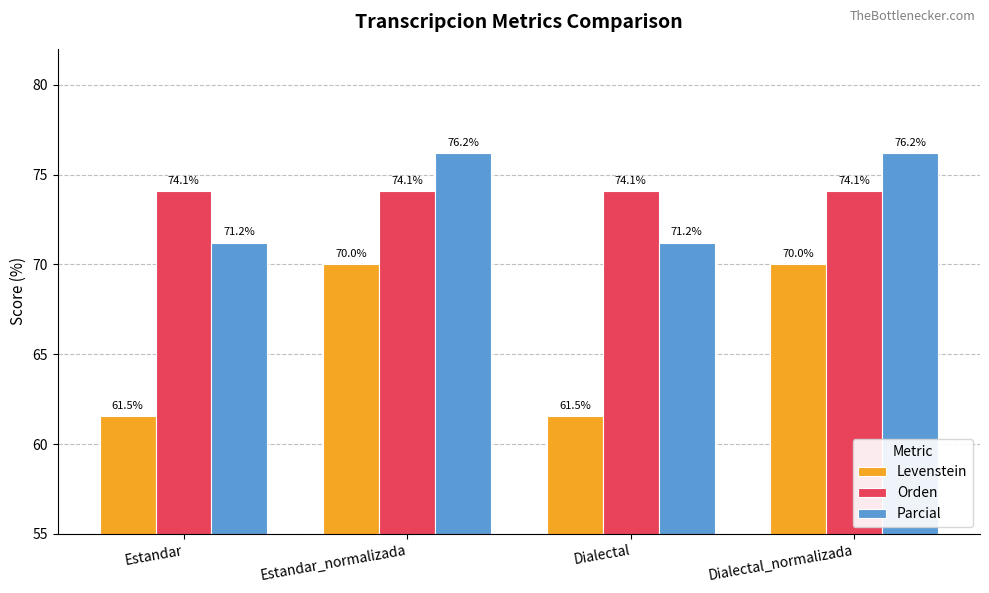

Between Estandar_normalizada and Dialectal, which series saw the biggest shift?

Levenstein